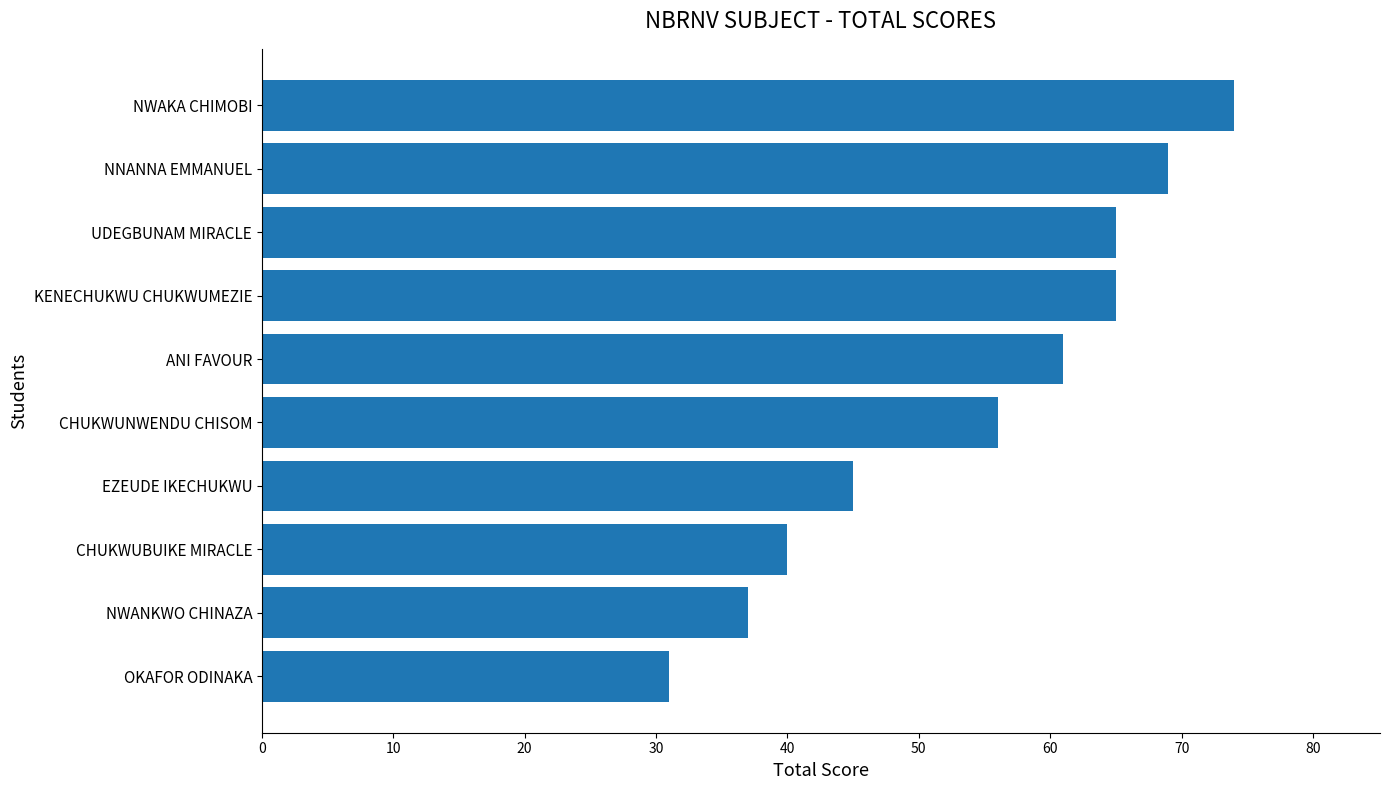

What is the approximate value at CHUKWUBUIKE MIRACLE, to the nearest 5?

40